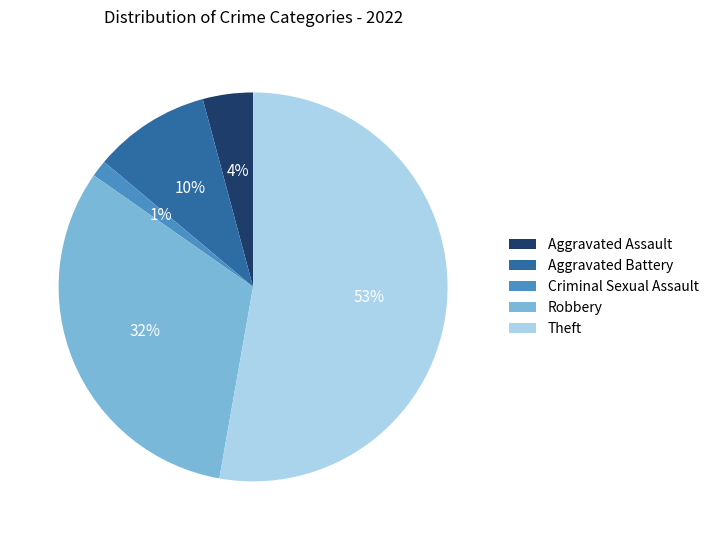

Rank the categories by value from lowest to highest.

Criminal Sexual Assault, Aggravated Assault, Aggravated Battery, Robbery, Theft